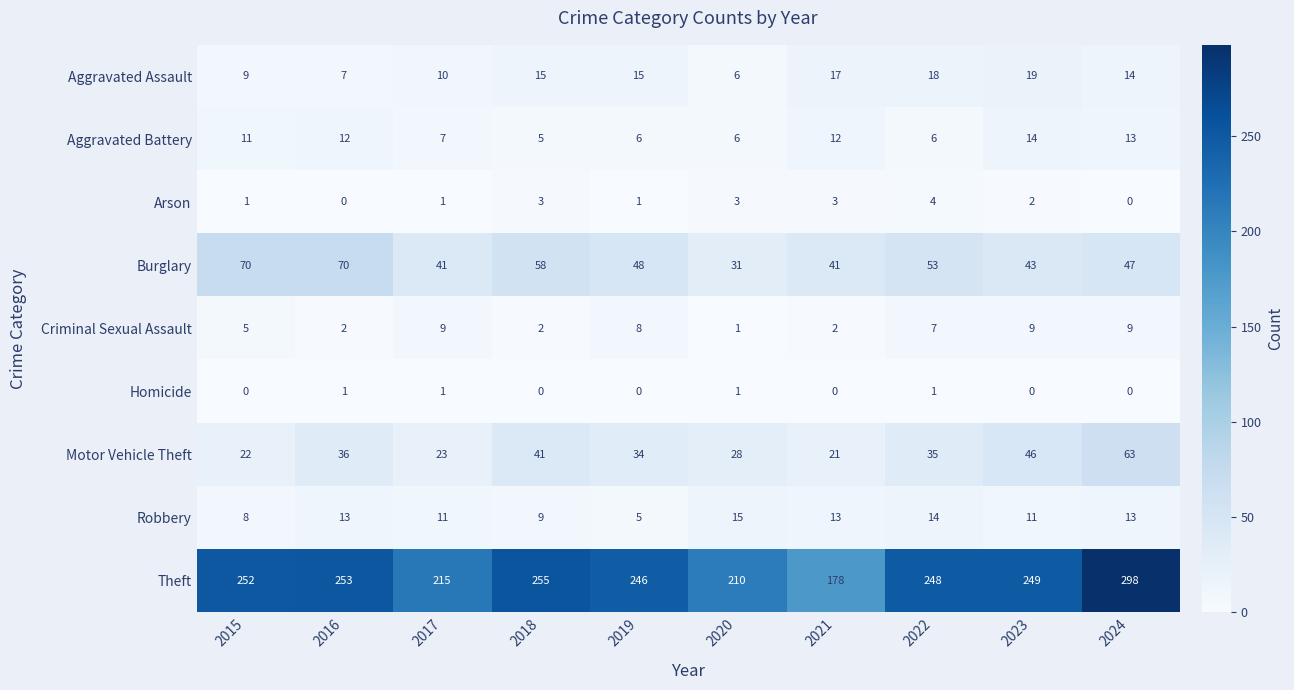

What is the difference between the second highest and minimum values in the Burglary series?

39